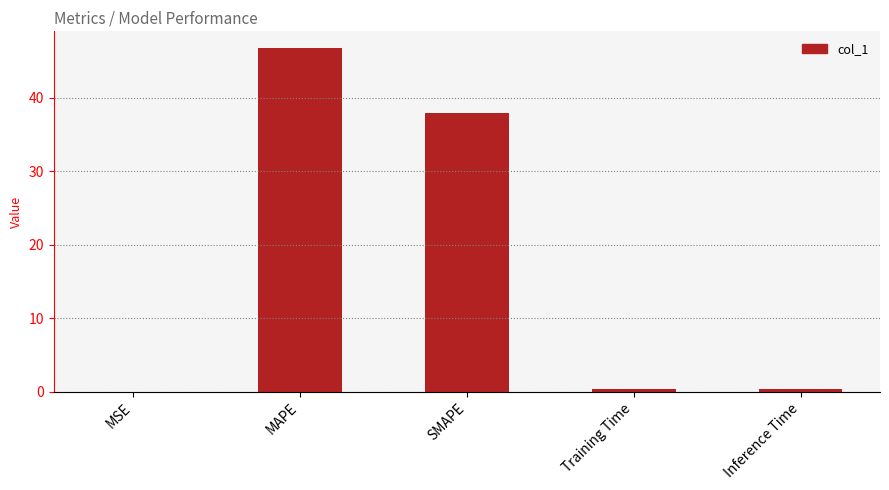

Which has a higher value, MAPE or SMAPE?

MAPE